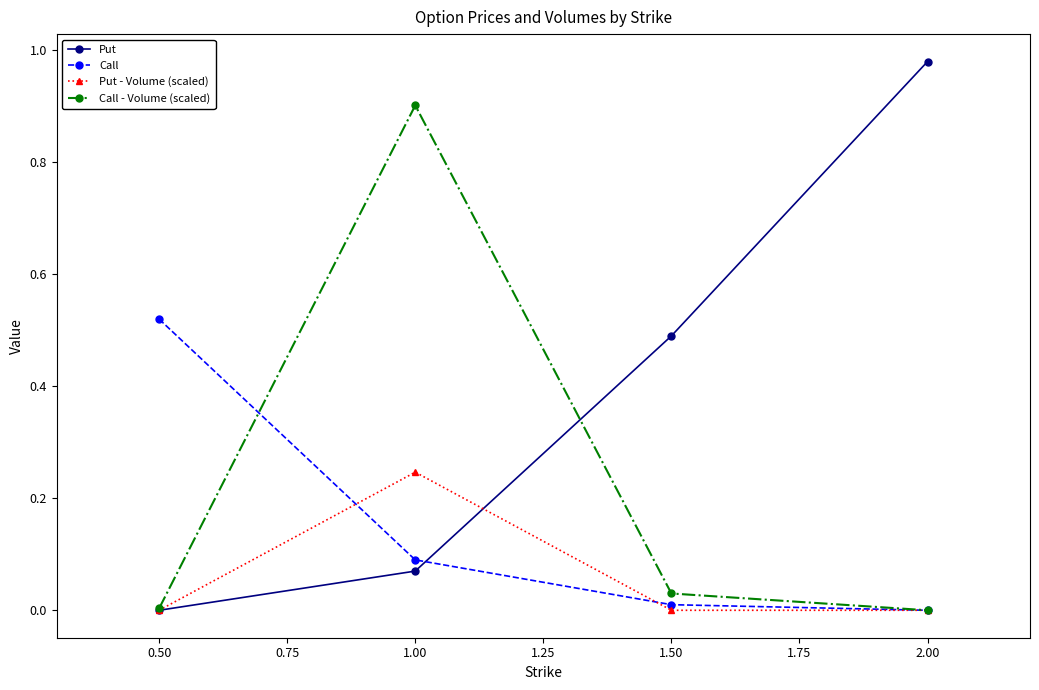

True or false: Put and Call - Volume (scaled) intersect in this chart.

True